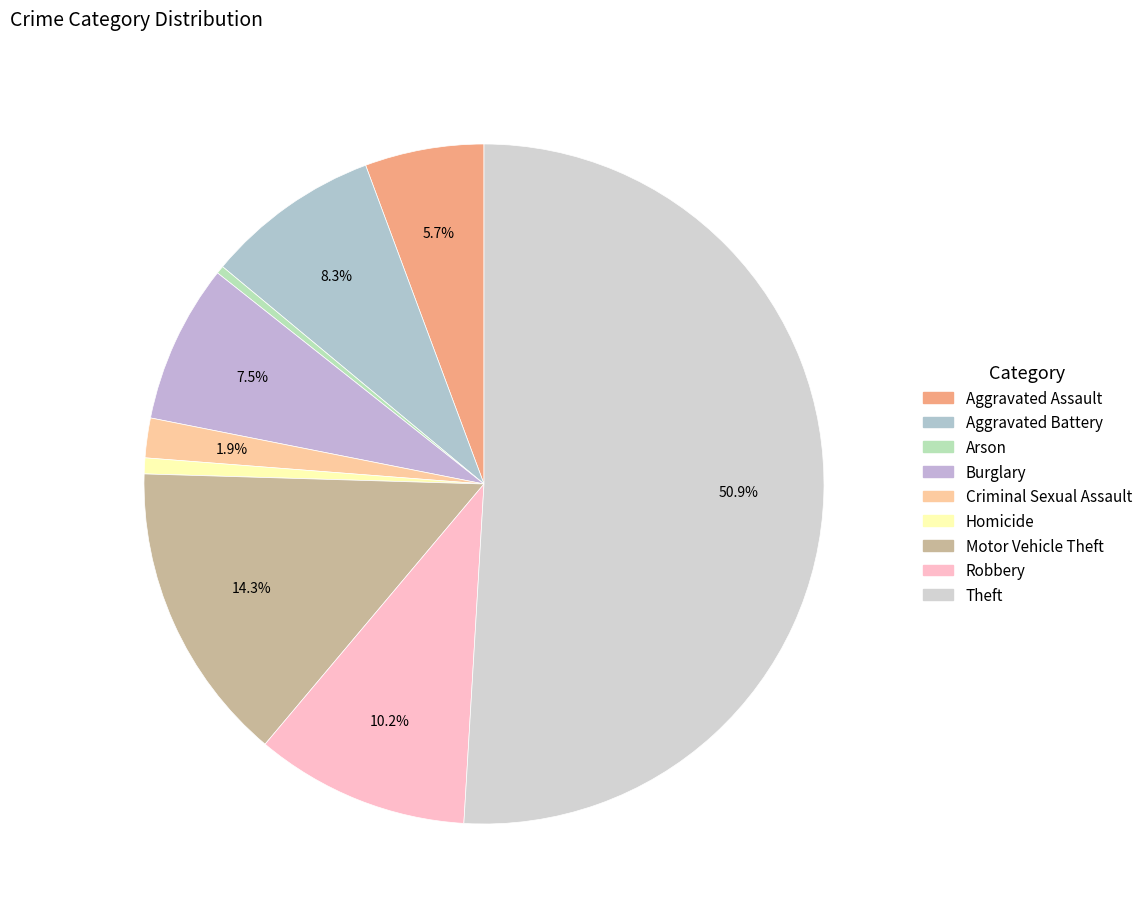

To the nearest percent, what is the average slice percentage?

11%